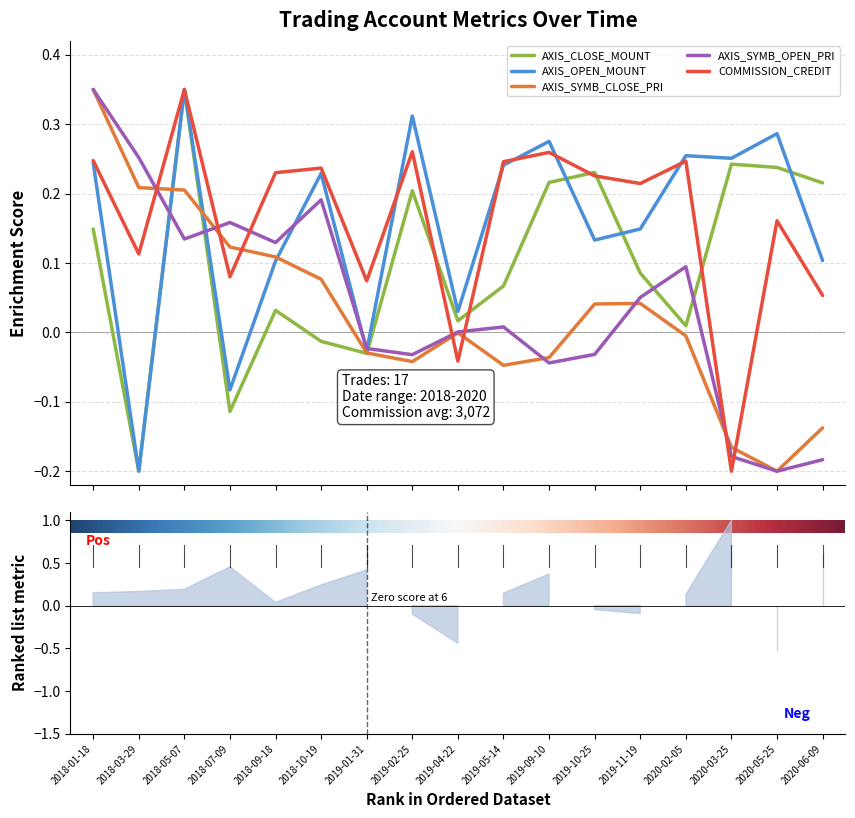

What is the label of the 5th point from the left?

2018-09-18